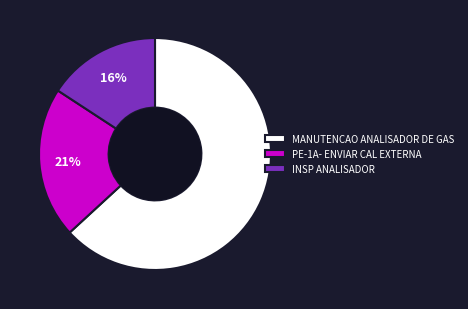

True or false: INSP ANALISADOR accounts for 16% of the total.

True